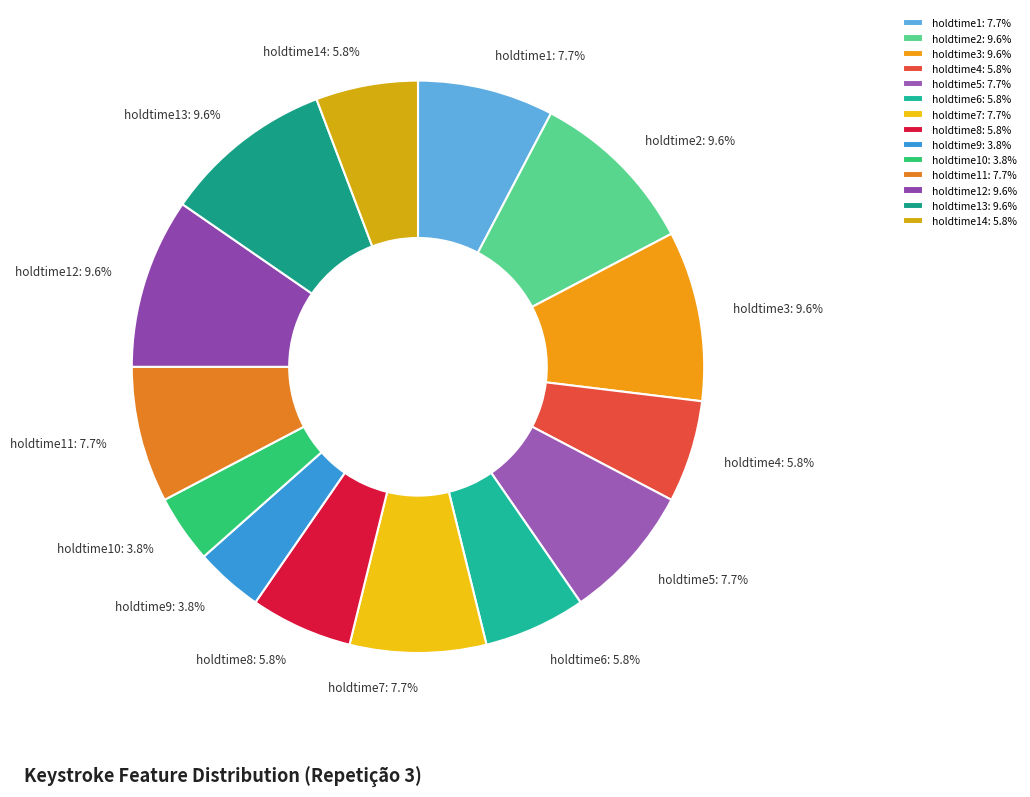

Do holdtime7: 7.7% and holdtime10: 3.8% together represent more than half of the pie?

No